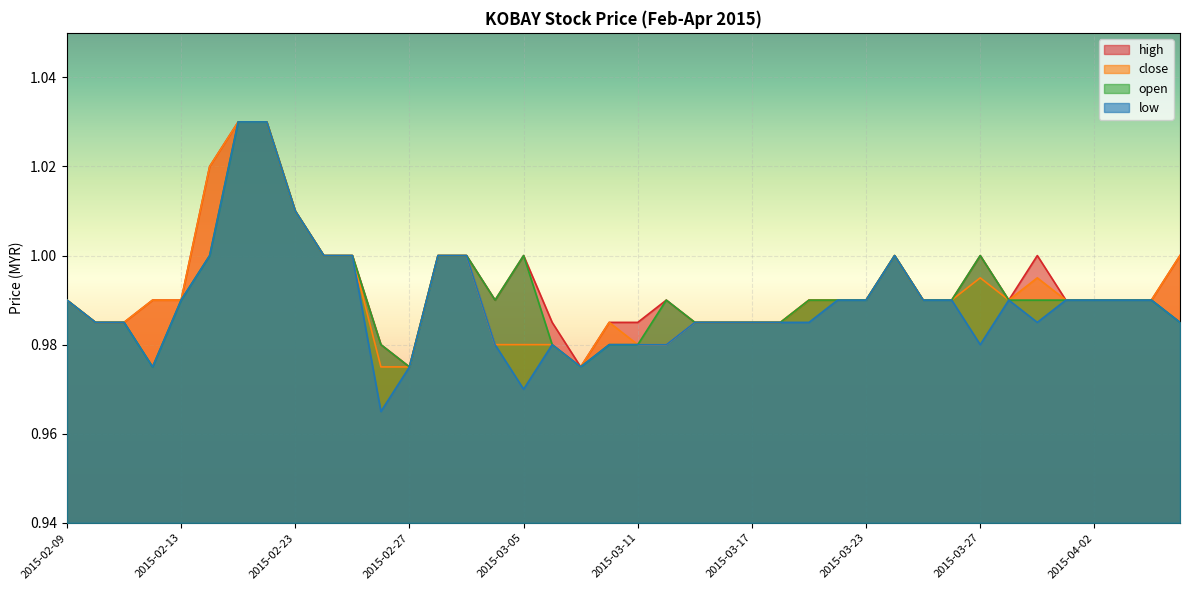

What is the maximum value shown in the chart?

1.0